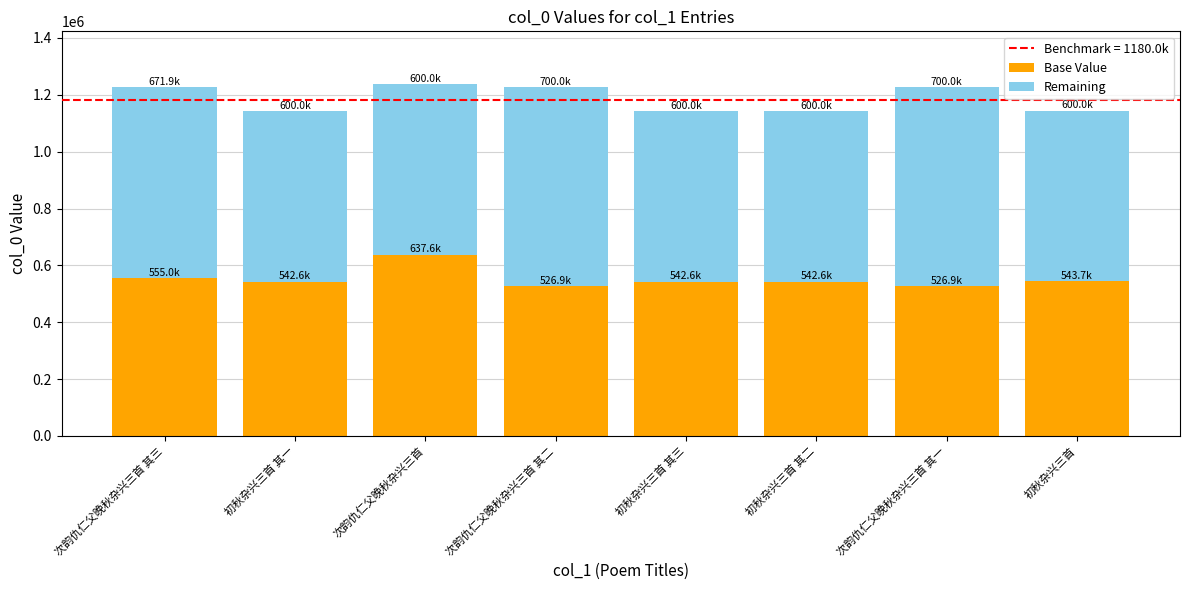

What is the sum of all Base Value values?

4417980